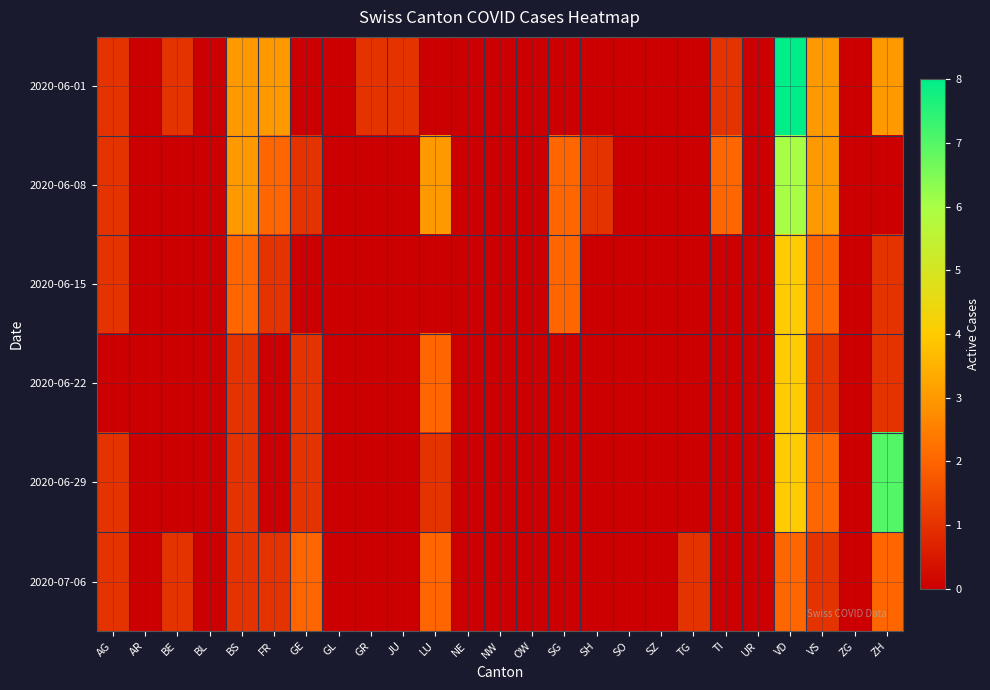

Count the number of data series in this chart.

6